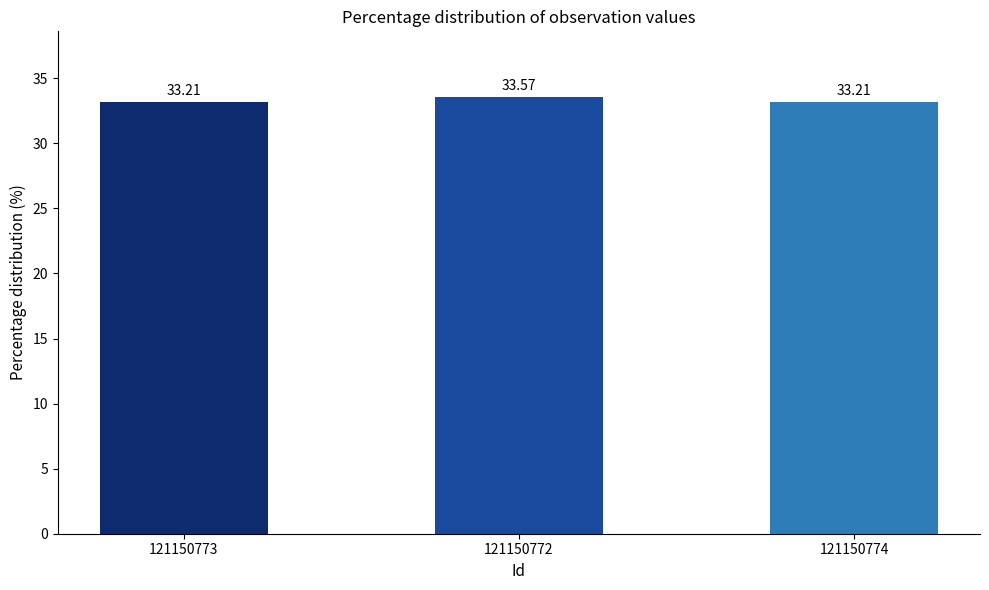

Where is the data nearest to the value 33?

121150774